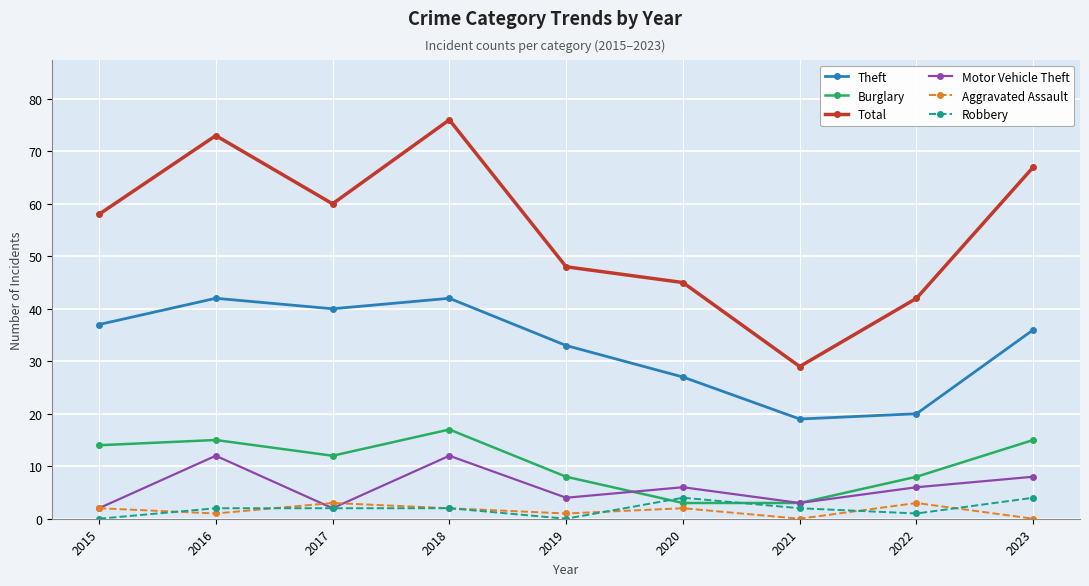

What is the spread (max minus min) of values at 2021?

29